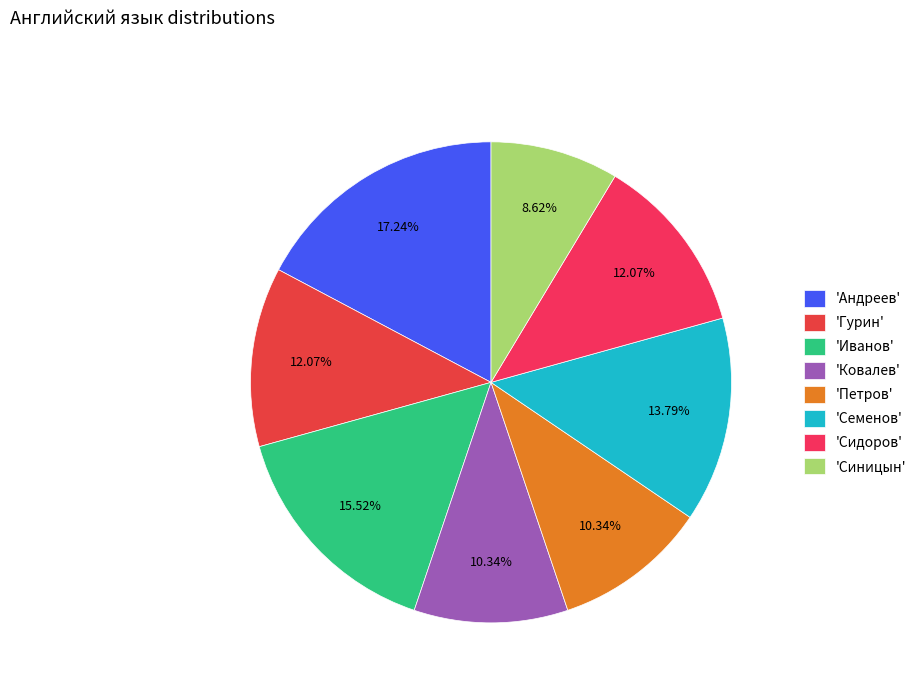

Rank the categories by value from lowest to highest.

Синицын, Ковалев, Петров, Гурин, Сидоров, Семенов, Иванов, Андреев